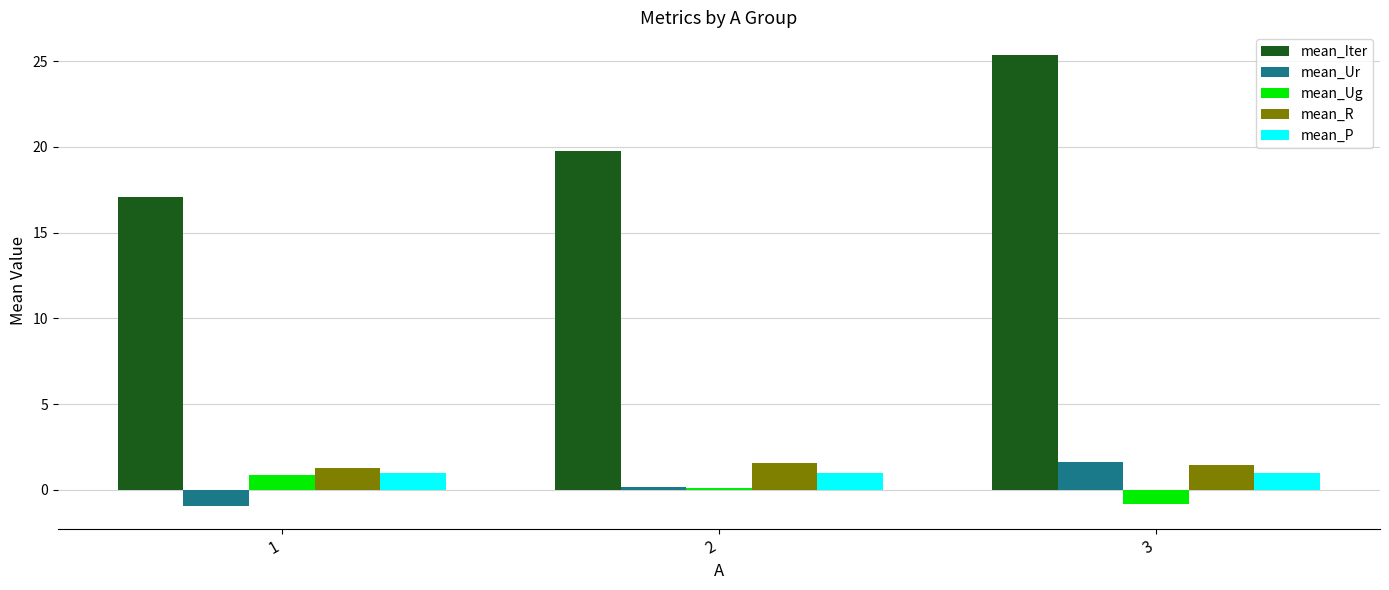

What is the difference between the maximum and minimum values in the mean_R series?

0.3